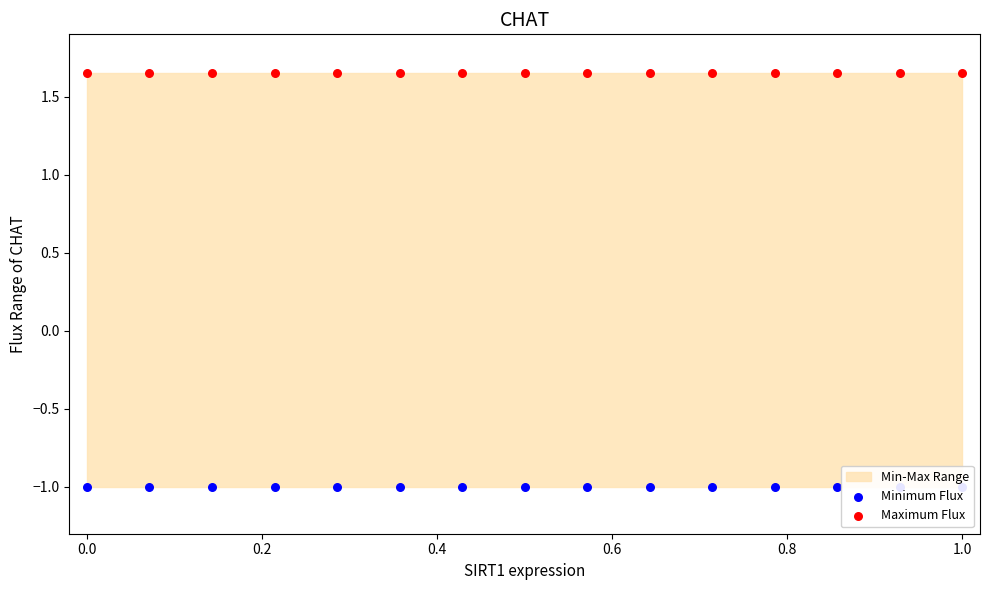

Which series has the widest spread of Y values?

Minimum Flux